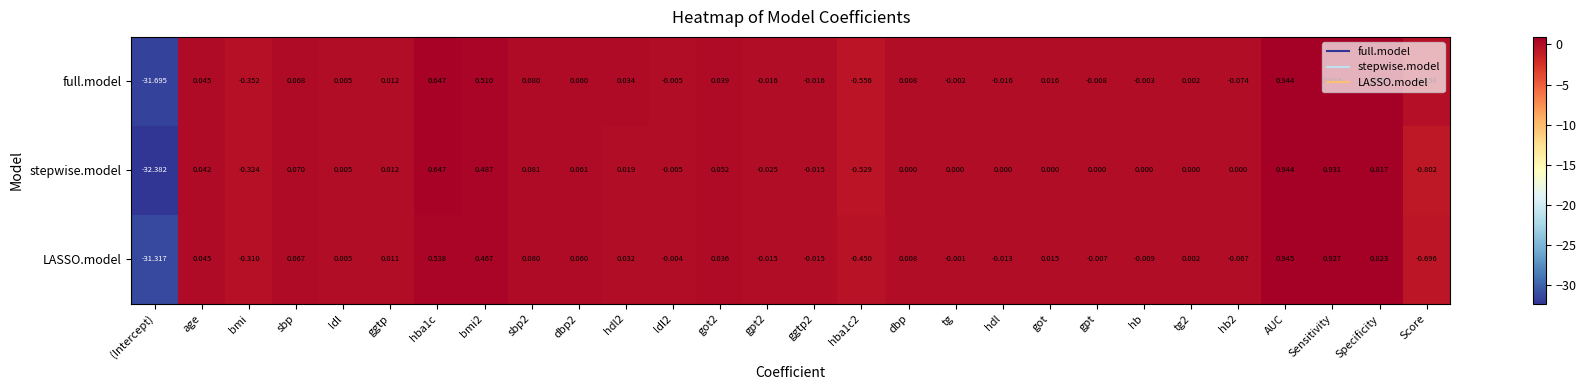

Where is LASSO.model nearest to the value -15?

Score